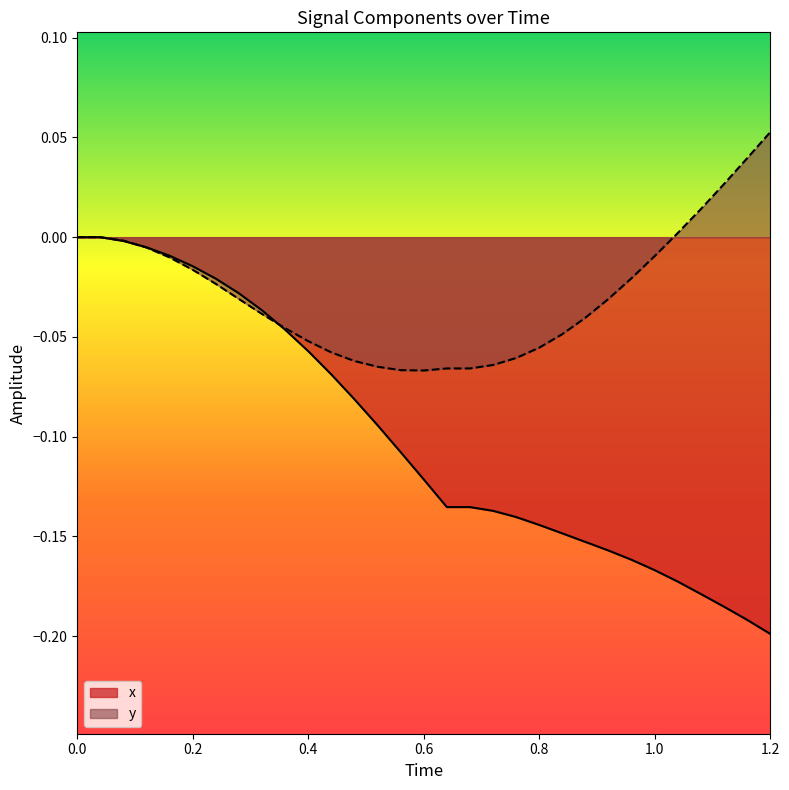

How many values in y are above zero?

5